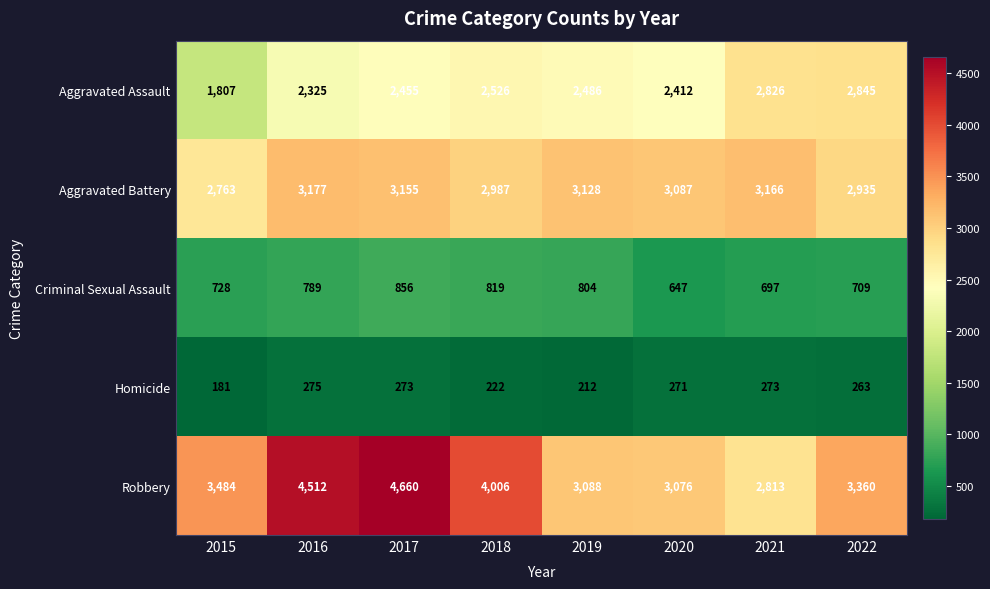

Which series changed the most between 2019 and 2022?

Aggravated Assault